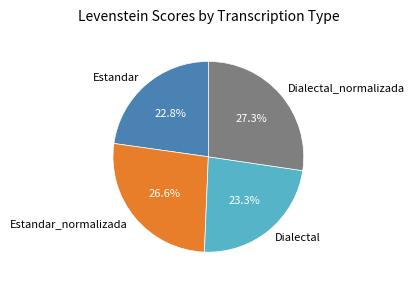

To the nearest percent, what is the average slice percentage?

25%